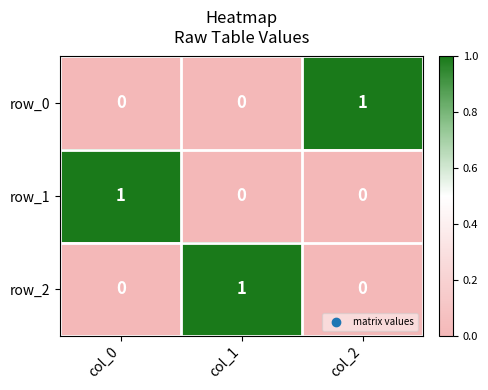

At how many categories does at least one series exceed 0?

3